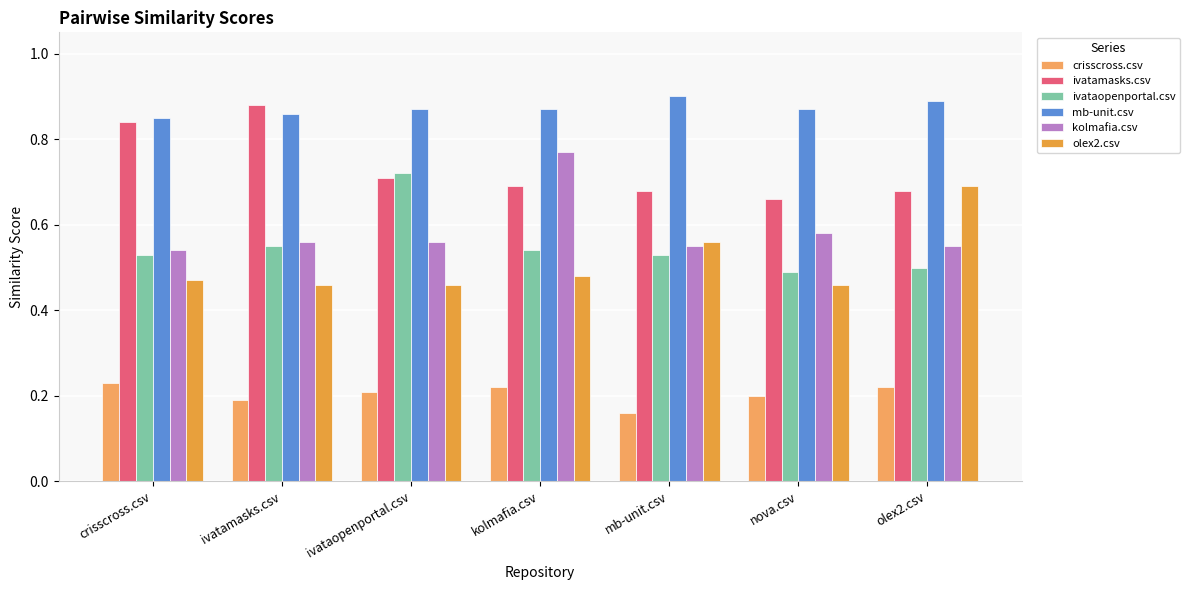

Which series changed the most between crisscross.csv and nova.csv?

ivatamasks.csv